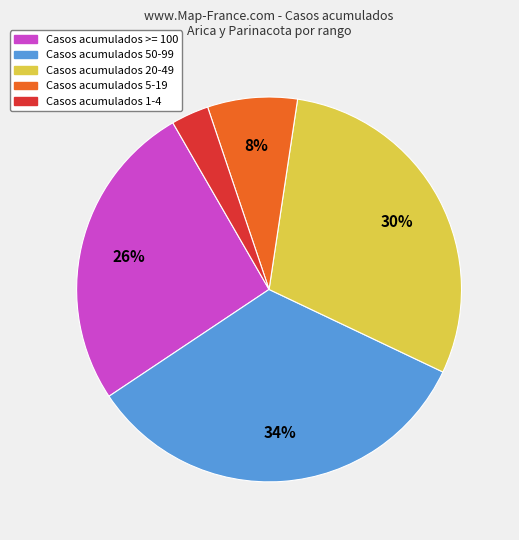

To the nearest percent, what is the average slice percentage?

20%